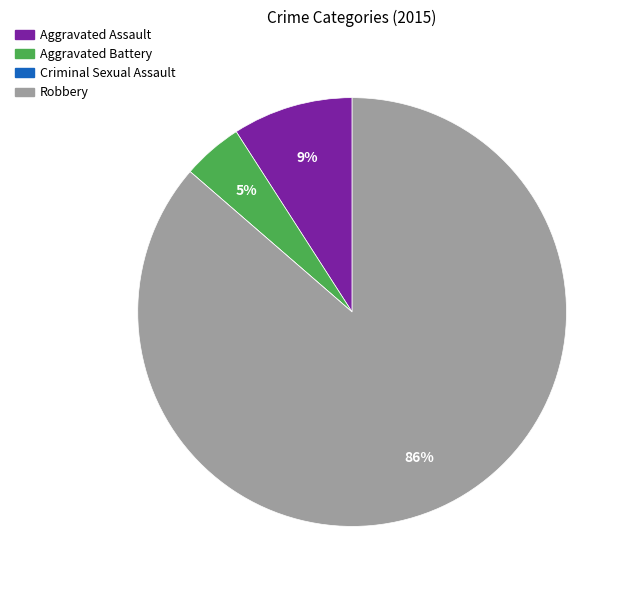

What is the largest slice in the pie chart?

Robbery